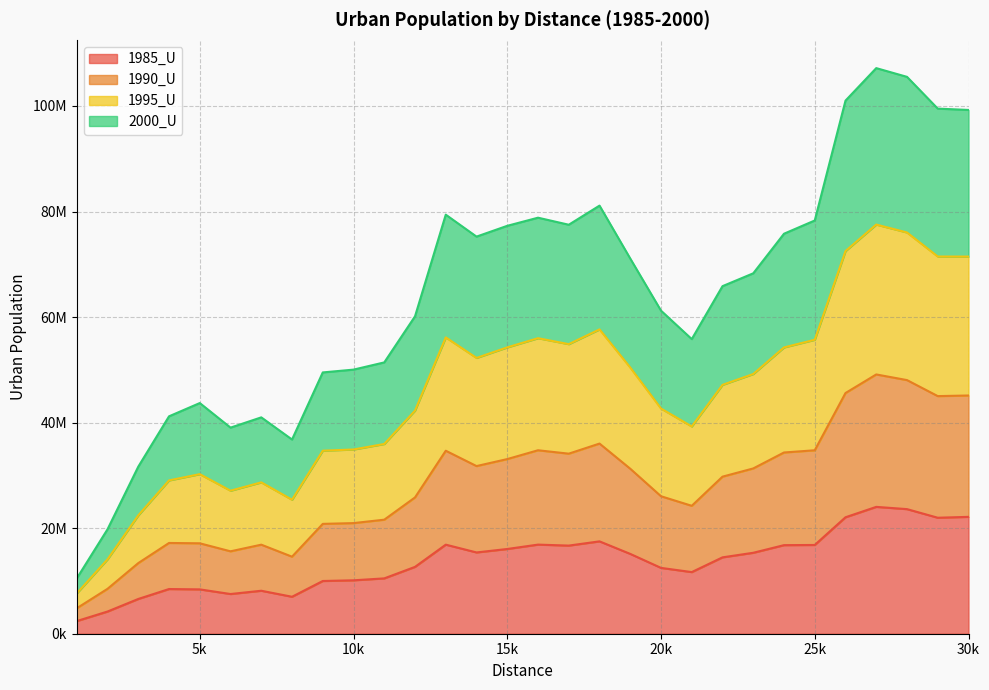

Is the value of 2000_U at 27000 greater than the value of 1995_U at 21000?

Yes